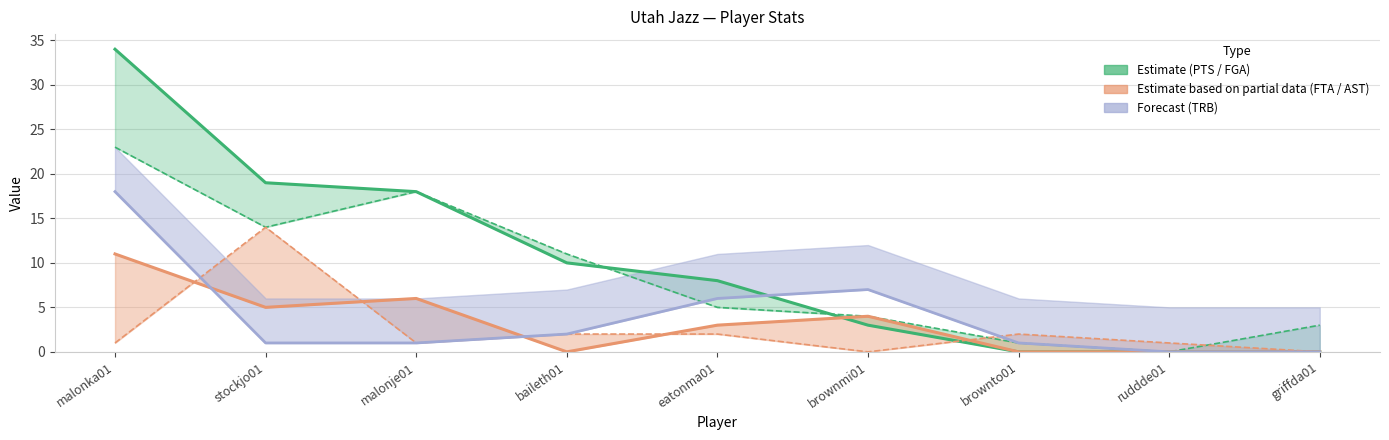

Which has a higher value, malonje01 or brownmi01?

malonje01